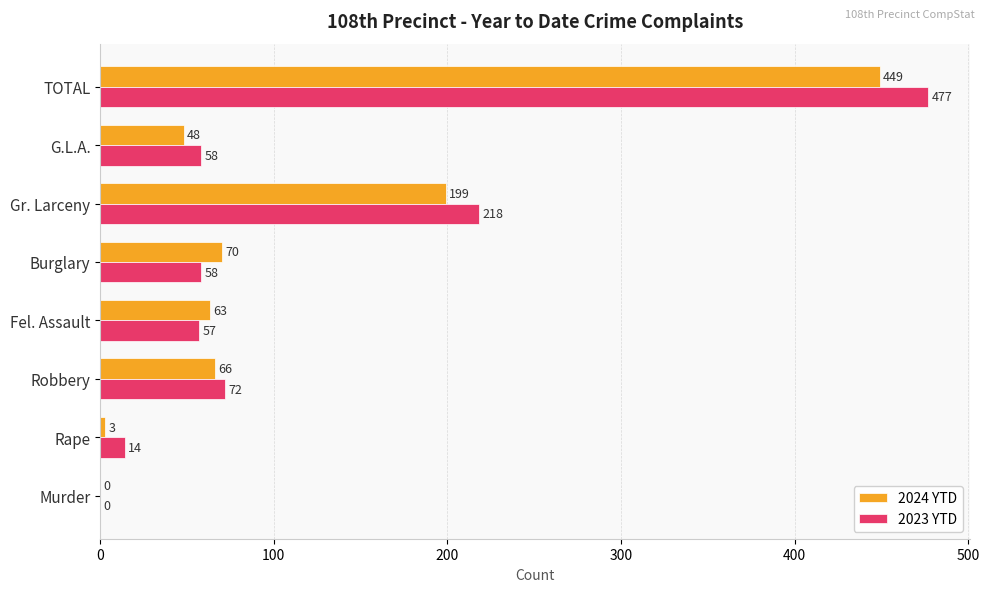

What is the maximum value shown in the chart?

477